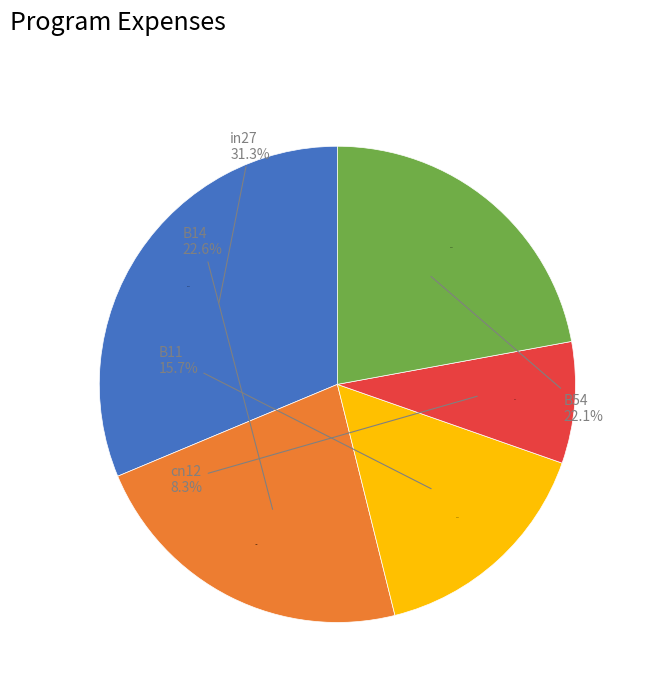

The B11 slice represents 6% of the pie. True or false?

False